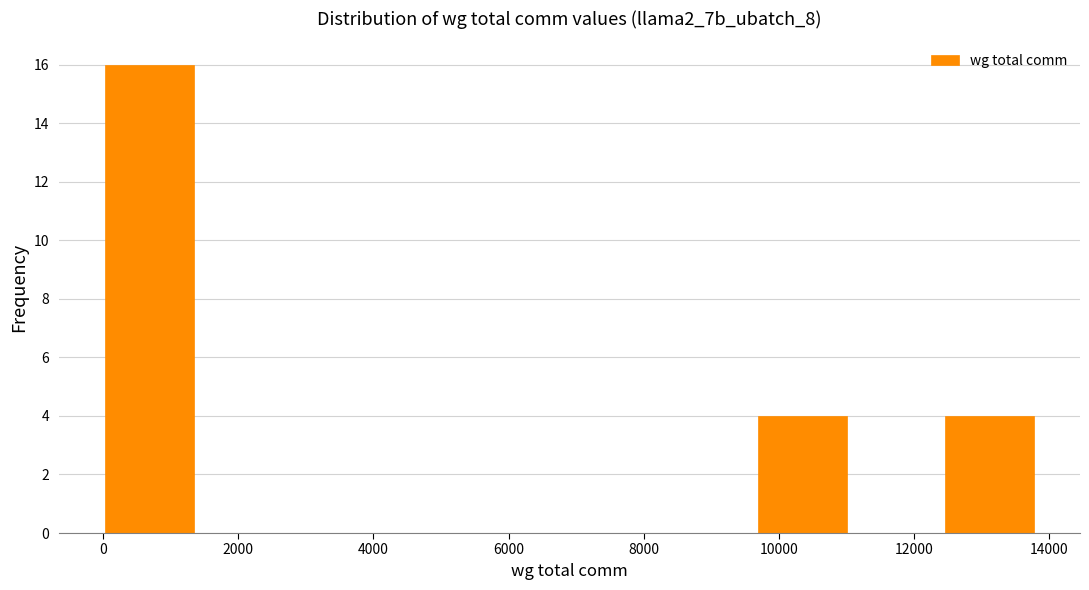

Reading left to right, transcribe this chart: for each bar, give the range it covers on the x-axis and its height. Neither the bar edges nor the heights are printed on the chart, so give them approximately, as read against the axes.

0 to 1400: 16
1400 to 2800: 0
2800 to 4200: 0
4200 to 5600: 0
5600 to 7000: 0
7000 to 8200: 0
8200 to 9600: 0
9600 to 11000: 4
11000 to 12400: 0
12400 to 13800: 4